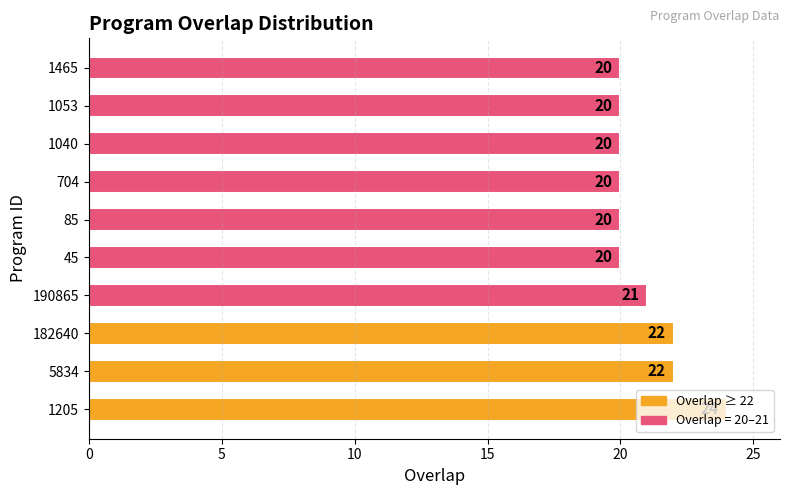

True or false: the data shows 14 at 5834.

False